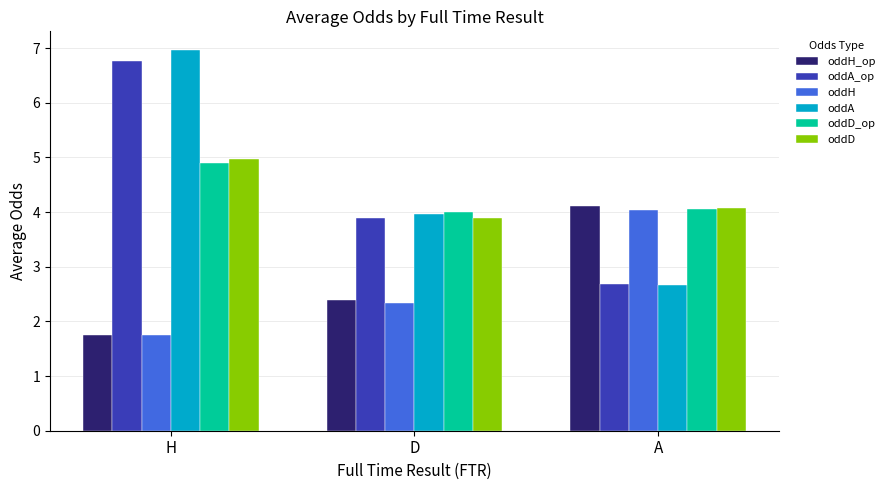

What is the value of the oddD_op bar at the 1st from the left?

4.9